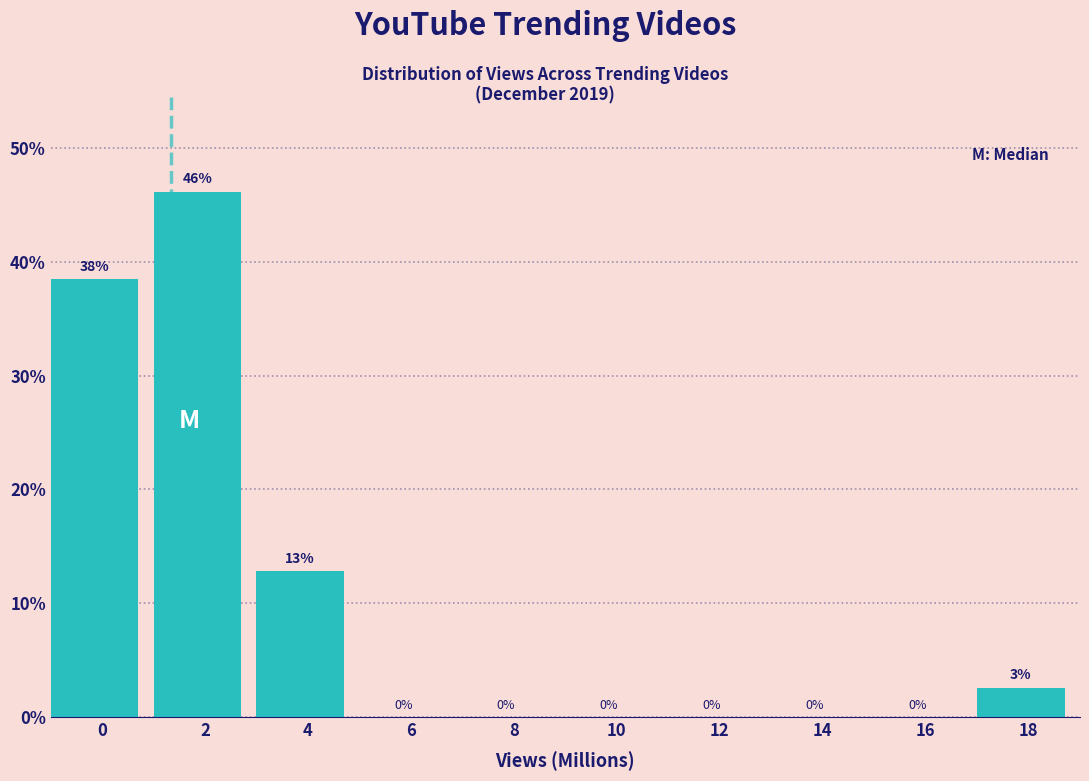

Read the value at 2.

46.2